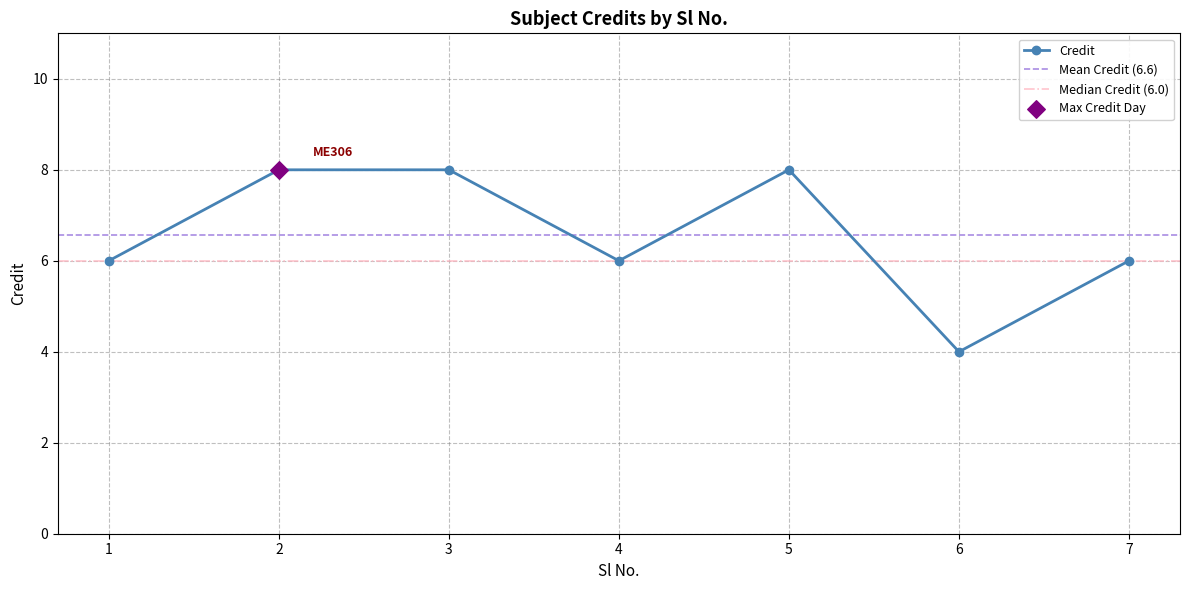

Approximately how many times larger is the value at 6 compared to 5?

0.5